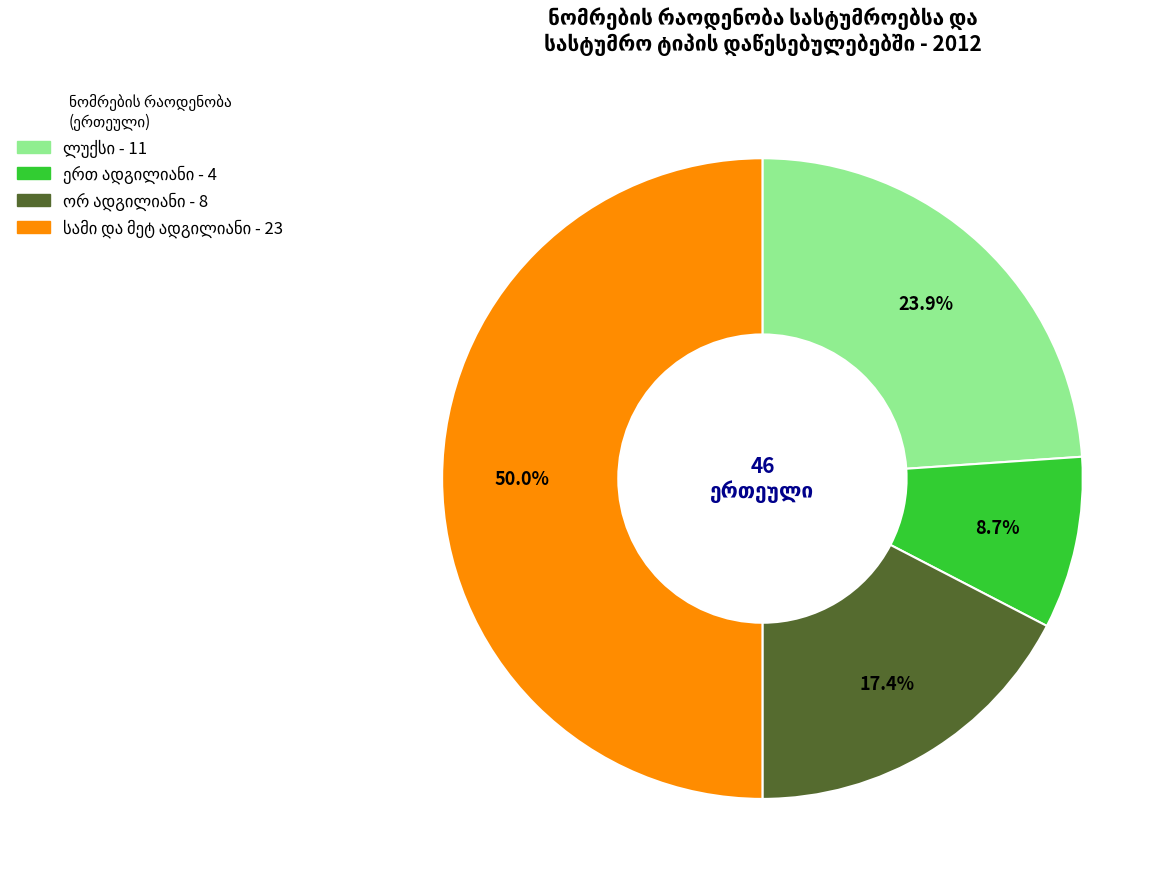

To the nearest percent, what is the average slice percentage?

25%